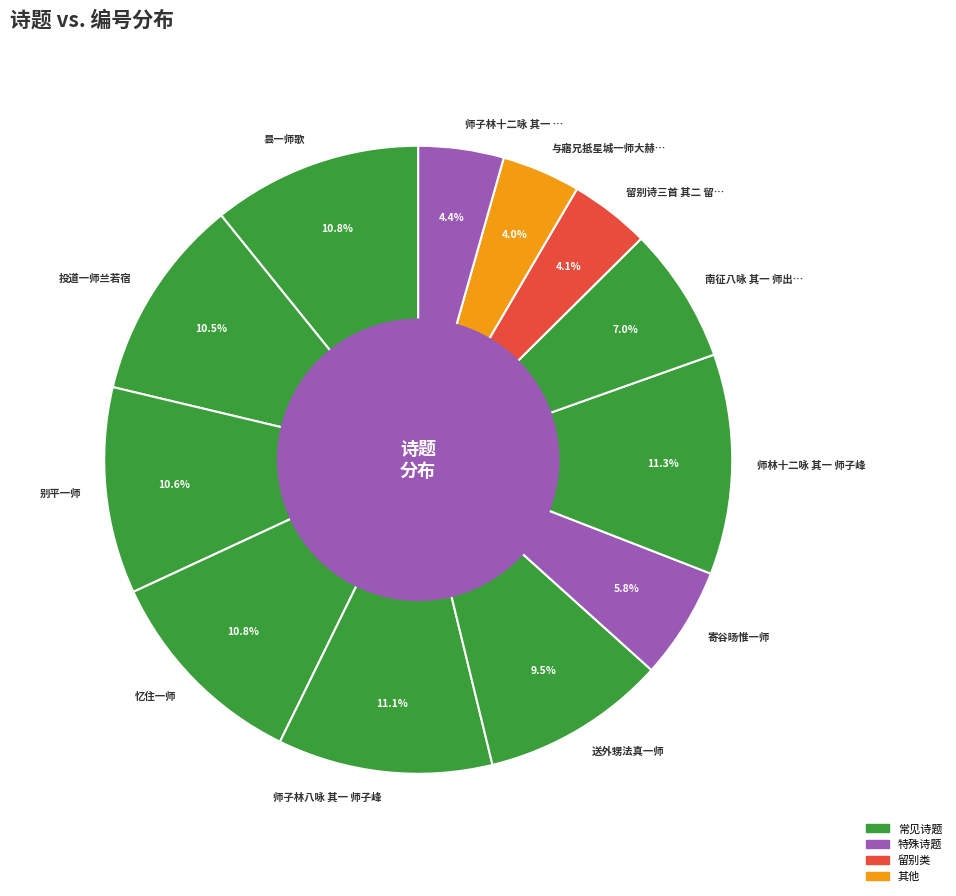

To the nearest percent, what is the combined percentage of 寄谷旸惟一师 and 投道一师兰若宿?

16%